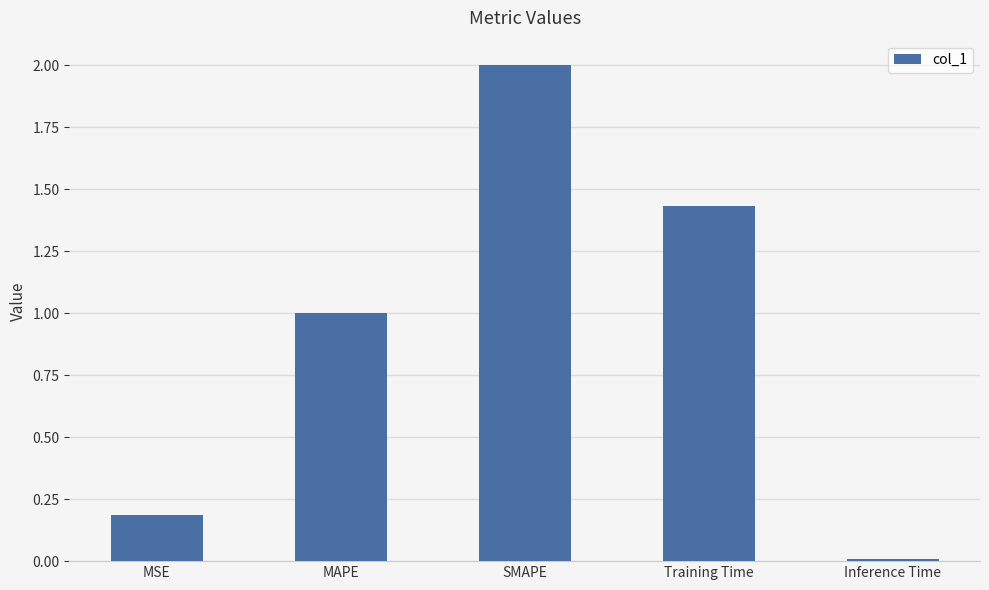

The chart shows a value of 1.0 at MAPE. True or false?

True